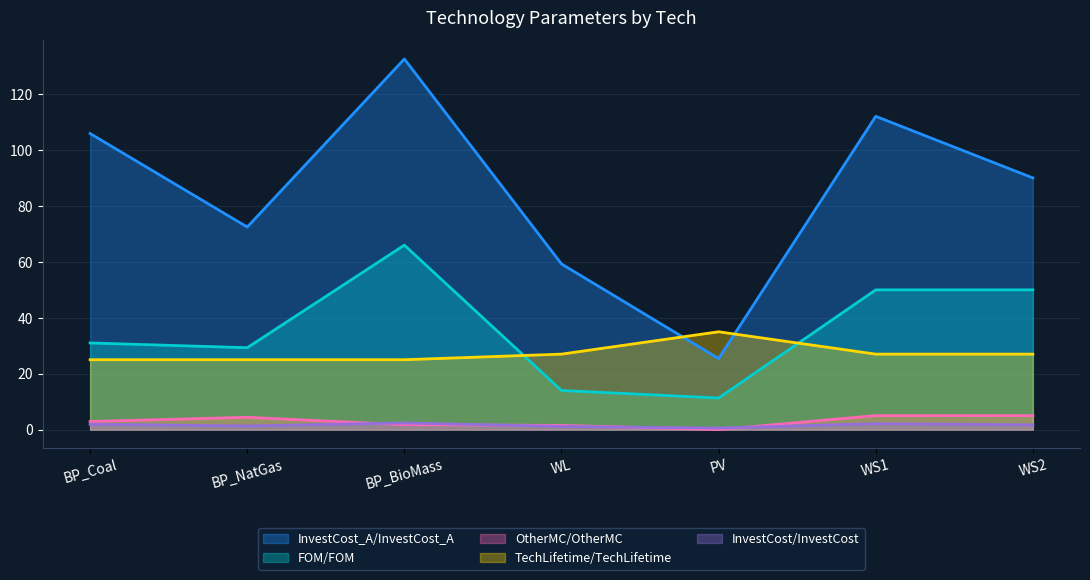

Which series changed the most between BP_NatGas and PV?

InvestCost_A/InvestCost_A